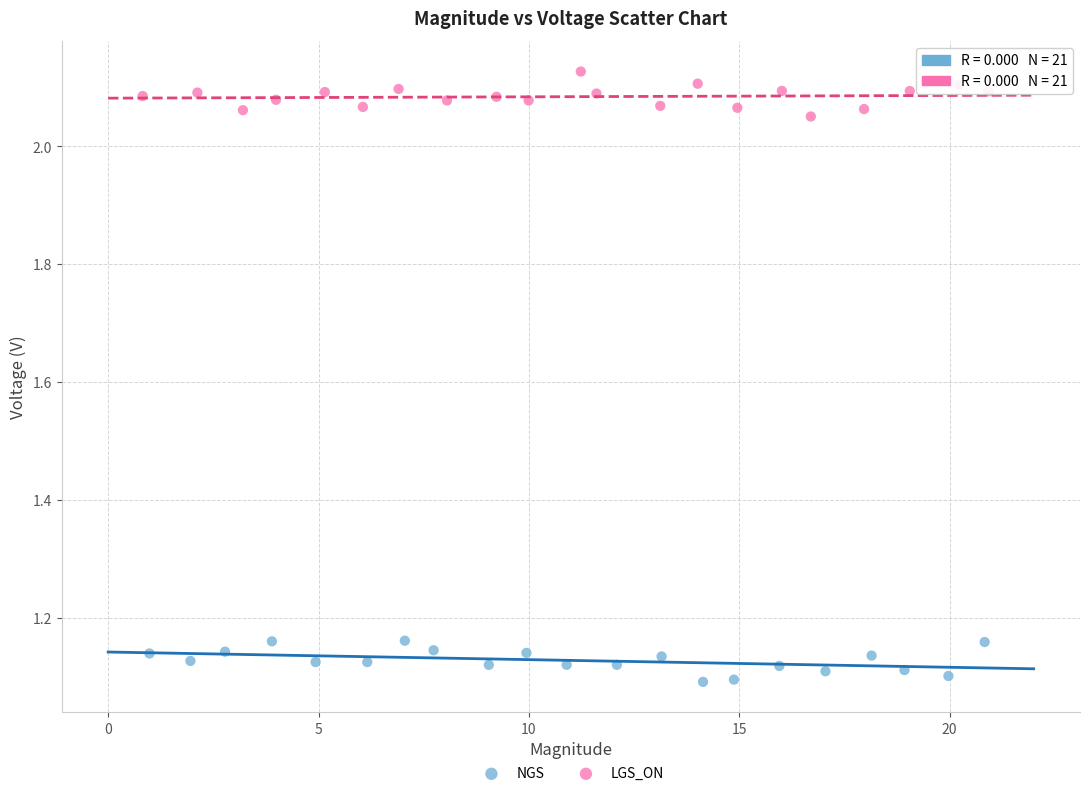

Which series reaches the minimum Y coordinate?

NGS